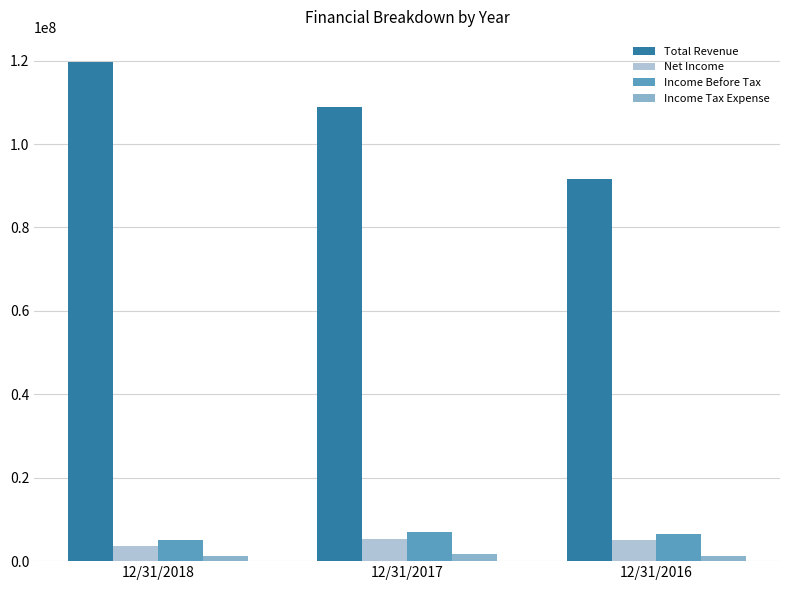

What is the value of the Net Income bar at the 2nd from the left?

5256296